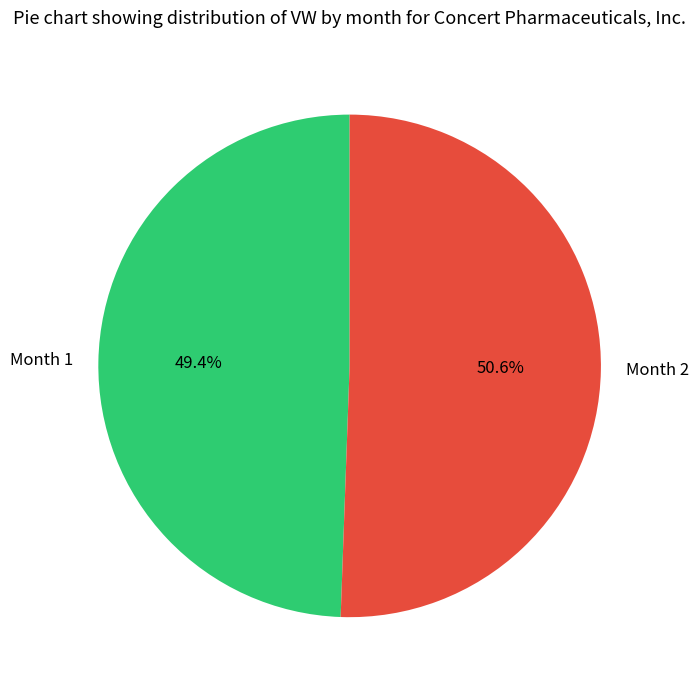

What is the majority slice?

Month 2